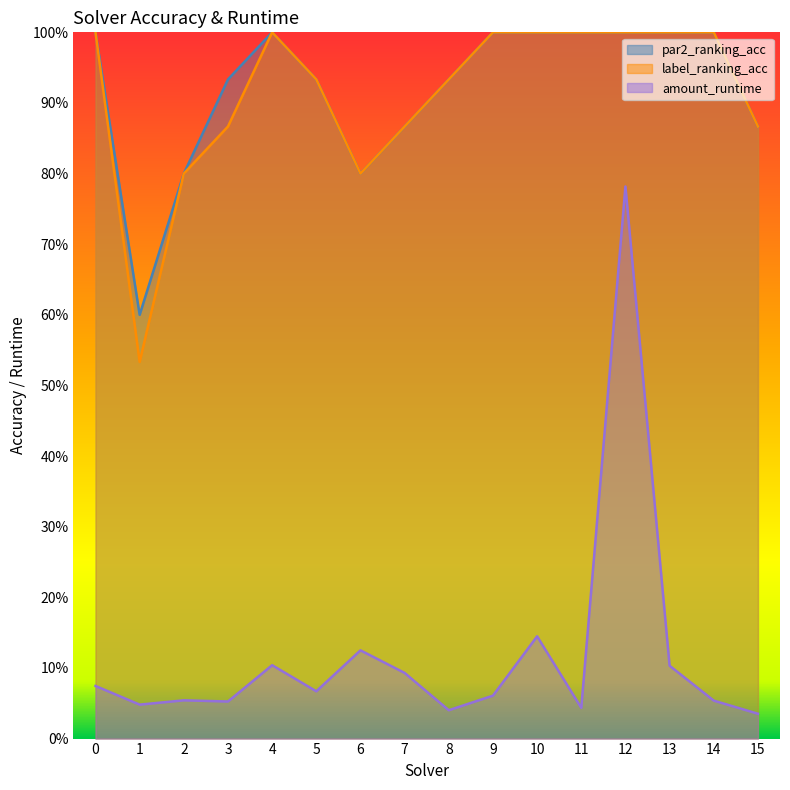

True or false: label_ranking_acc and par2_ranking_acc intersect in this chart.

False